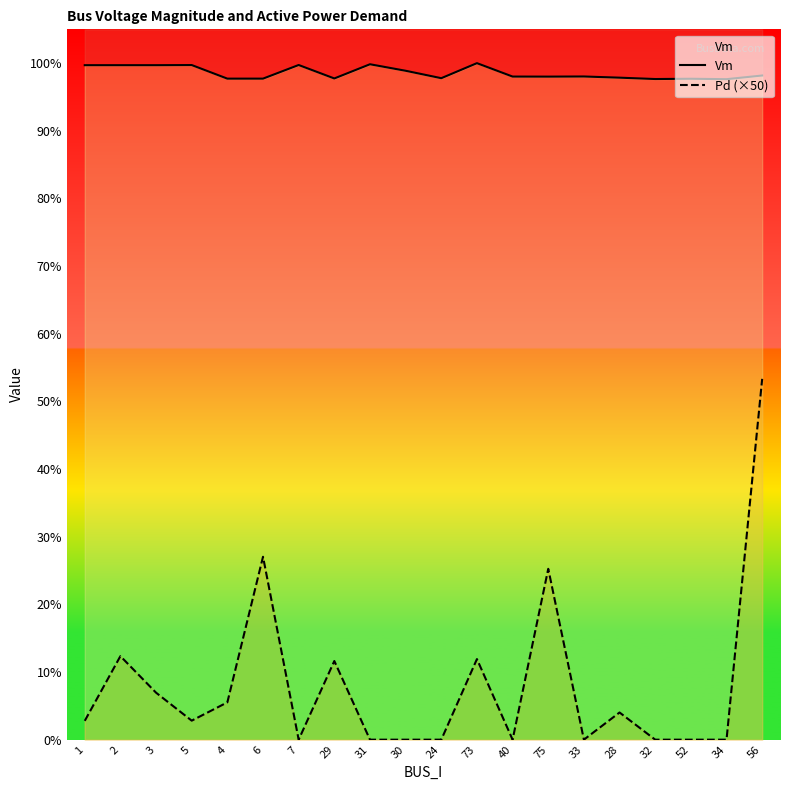

Between 3 and 5, which is larger?

5